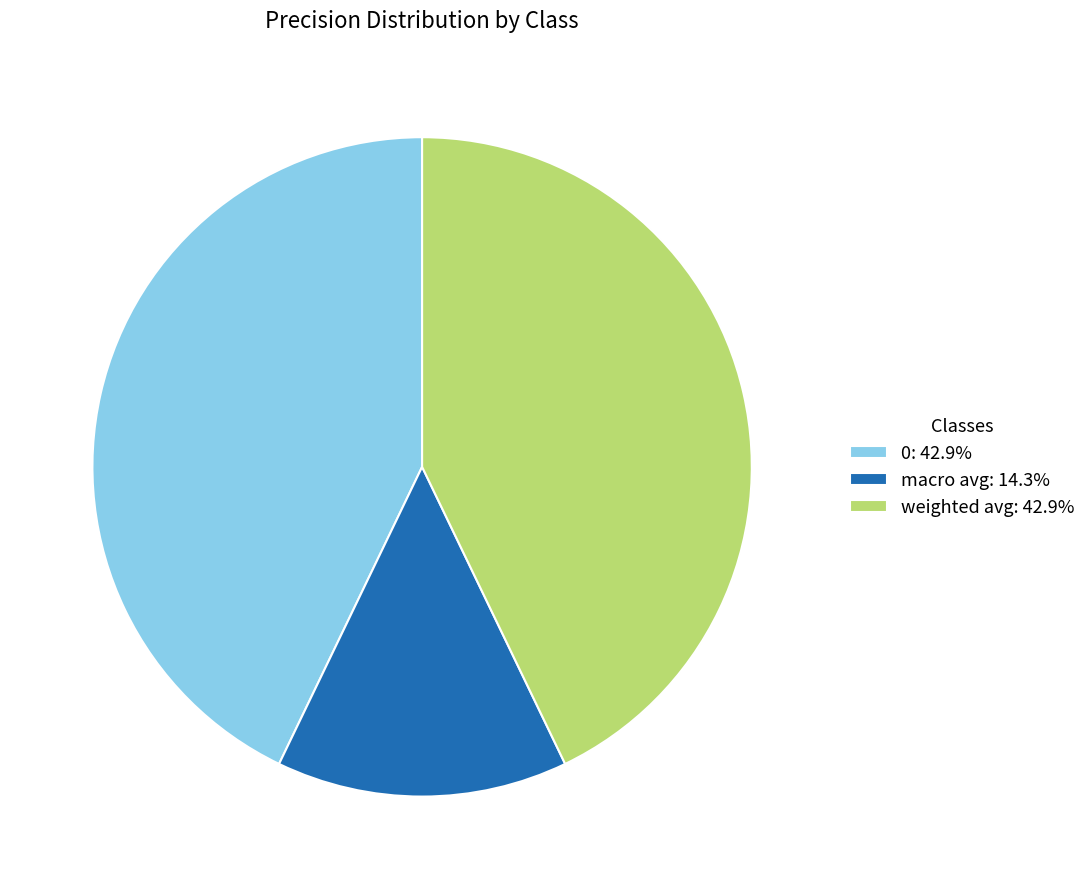

What is the ratio of the value at macro avg: 14.3% to the value at weighted avg: 42.9%?

0.3